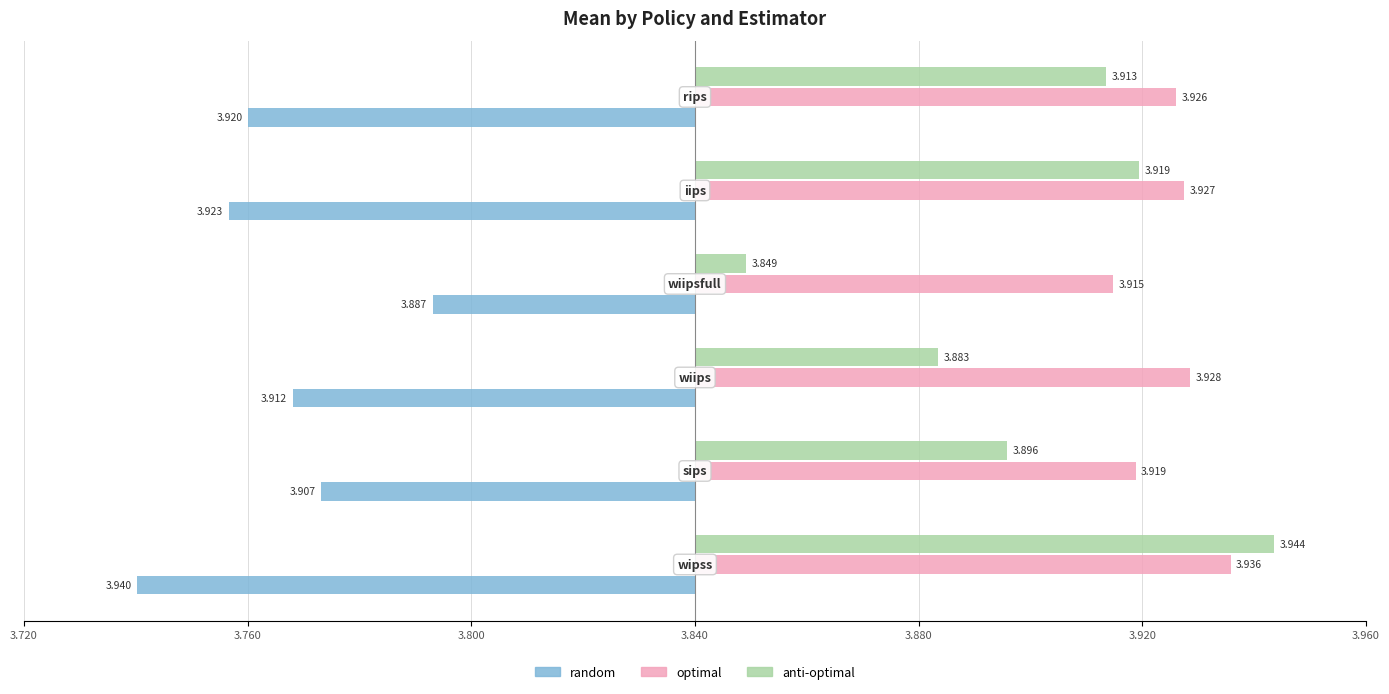

What is the difference between the maximum and minimum values in the anti-optimal series?

0.1